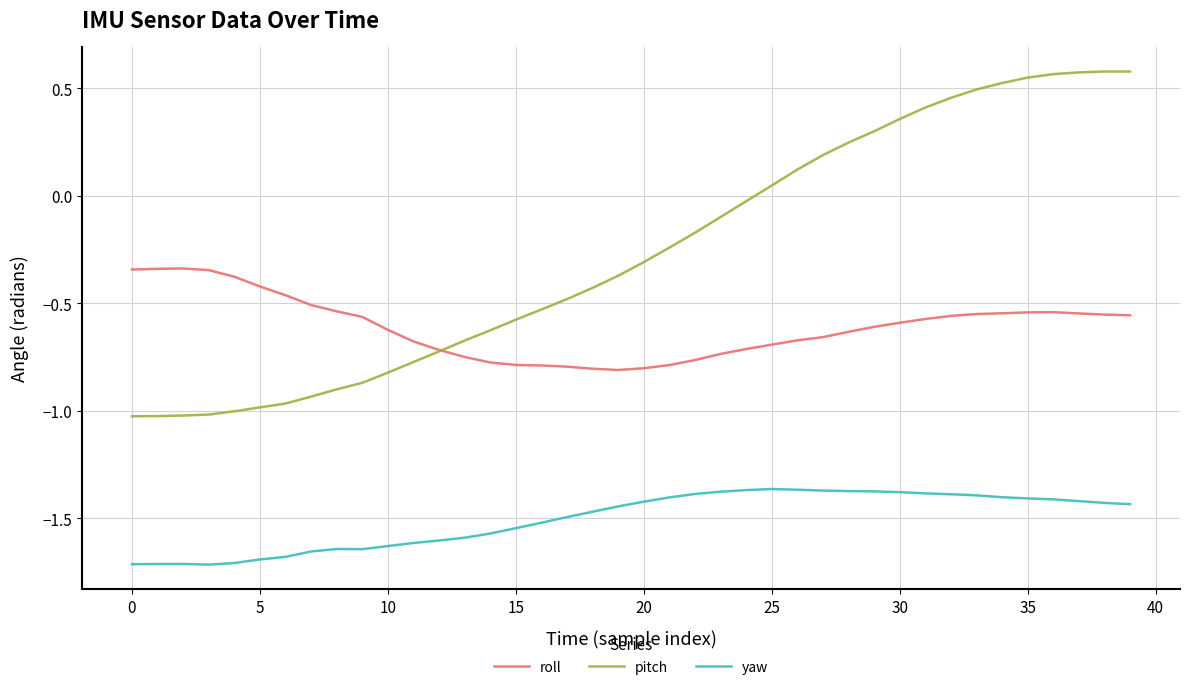

True or false: yaw and pitch cross at least once.

False